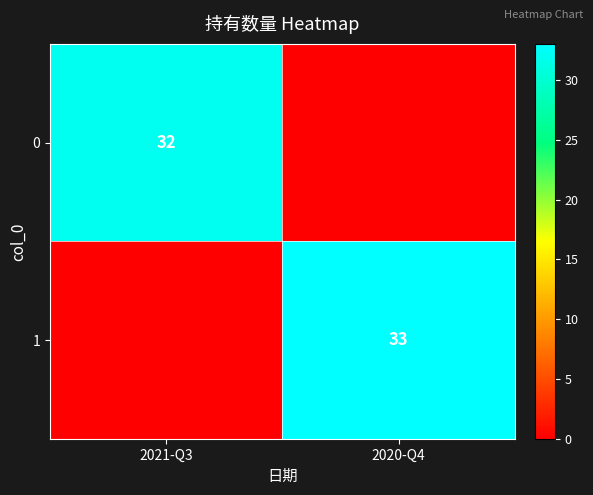

What is the maximum value shown in the chart?

33